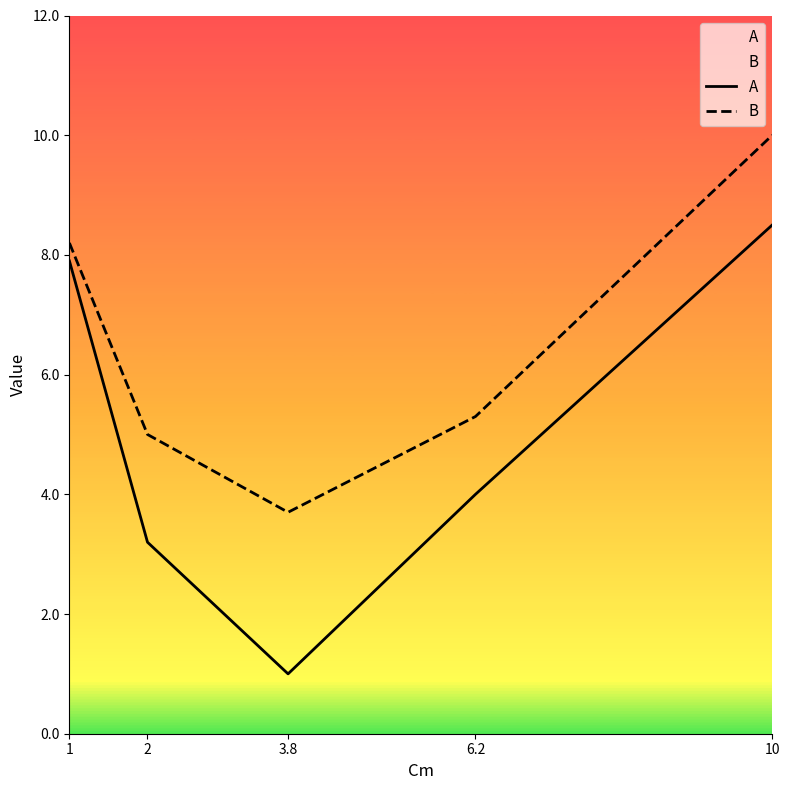

What is the difference between the maximum and minimum values in the A series?

7.5